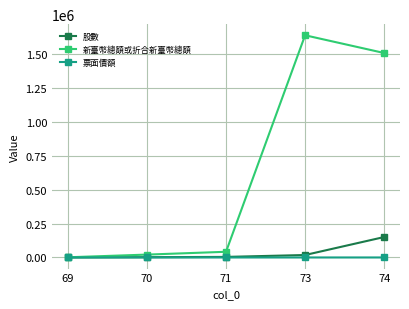

Is the value of 股數 at 74 greater than the value of 新臺幣總額或折合新臺幣總額 at 69?

Yes